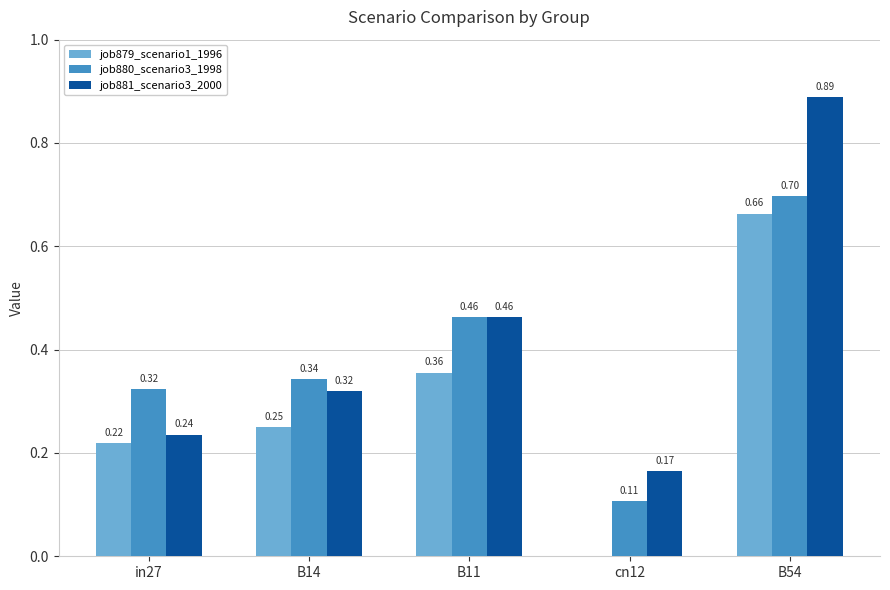

Which series changed the most between in27 and B14?

job881_scenario3_2000